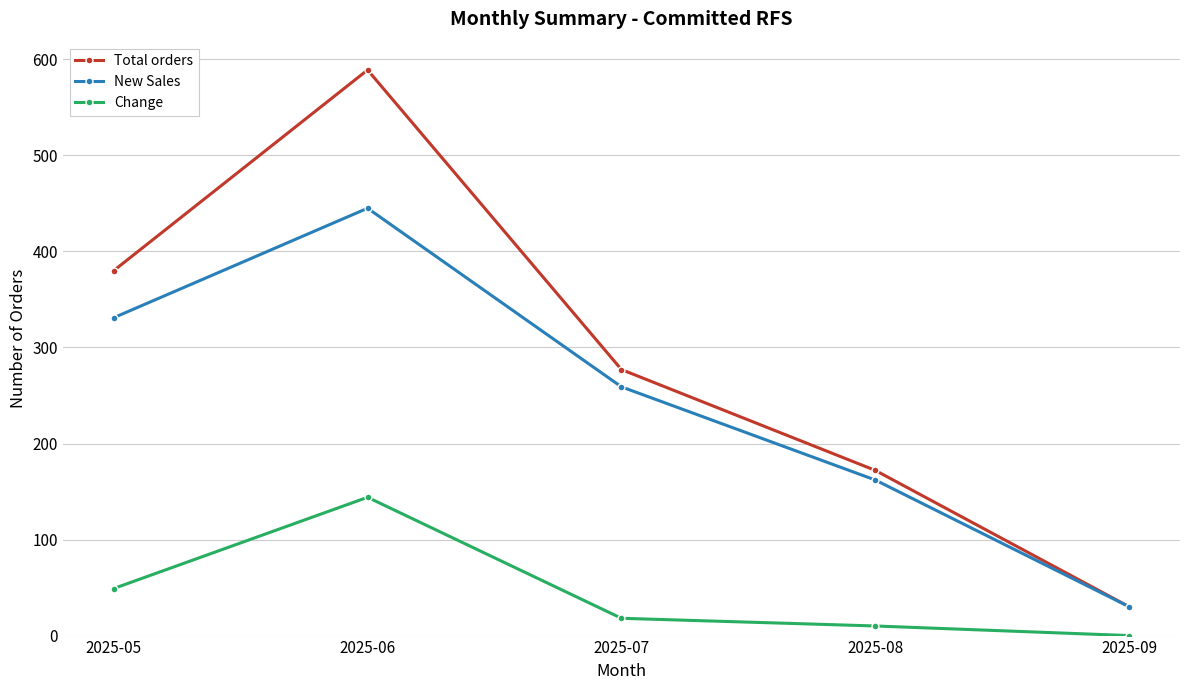

Which series has the widest spread of values?

Total orders